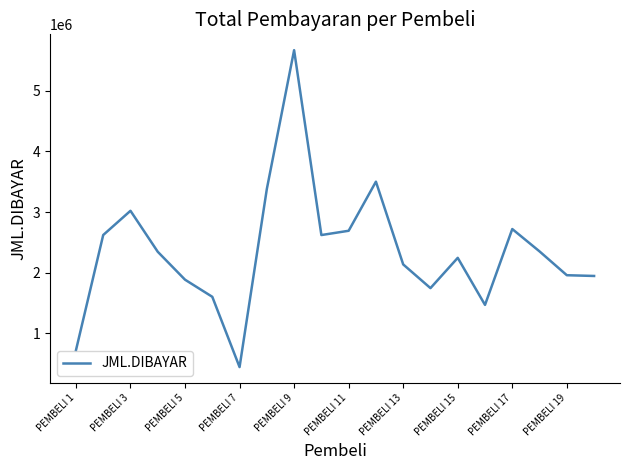

What is the maximum value shown in the chart?

5665000